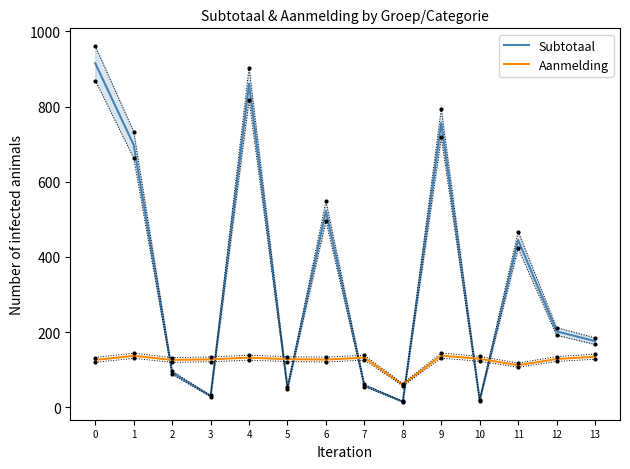

Is it true that Subtotaal equals 18.3 at 5?

False